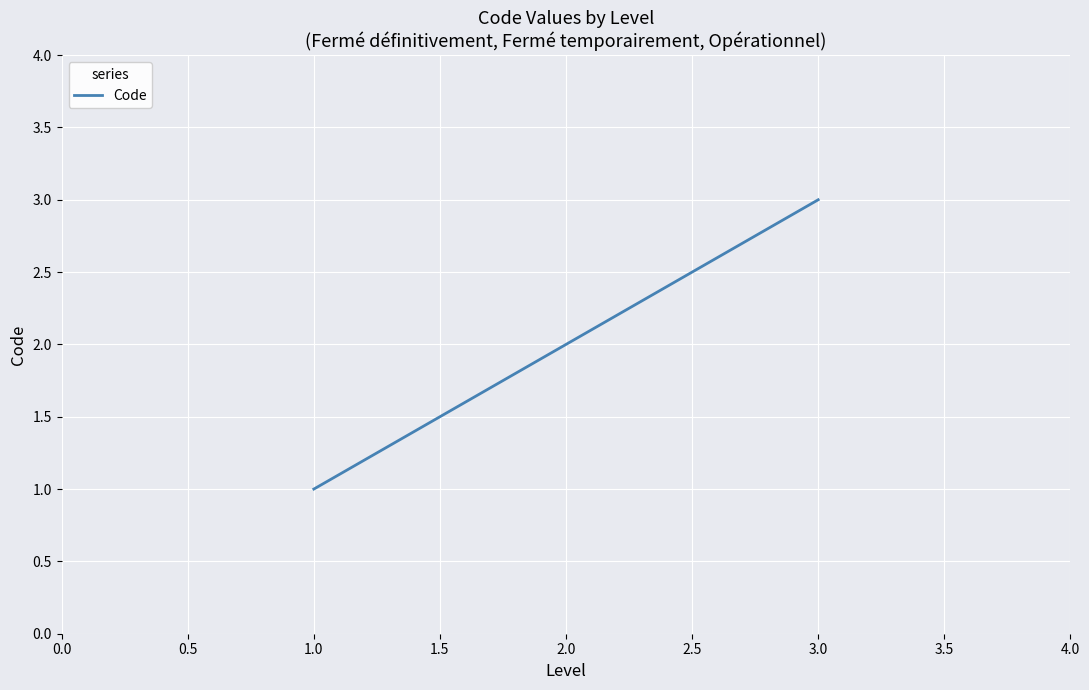

List the labels in order of value, largest first.

3.0, 2.0, 1.0